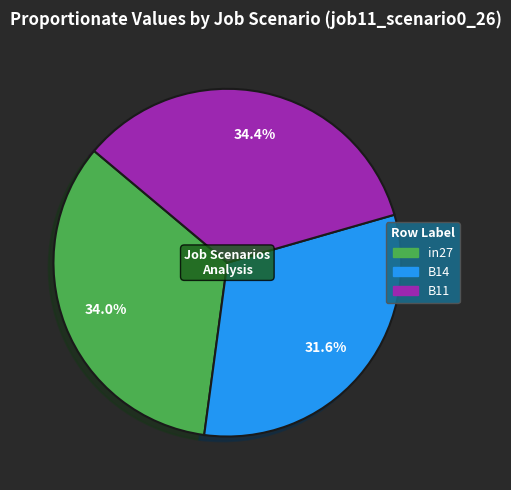

To the nearest percent, what percentage of the pie is B11?

34%